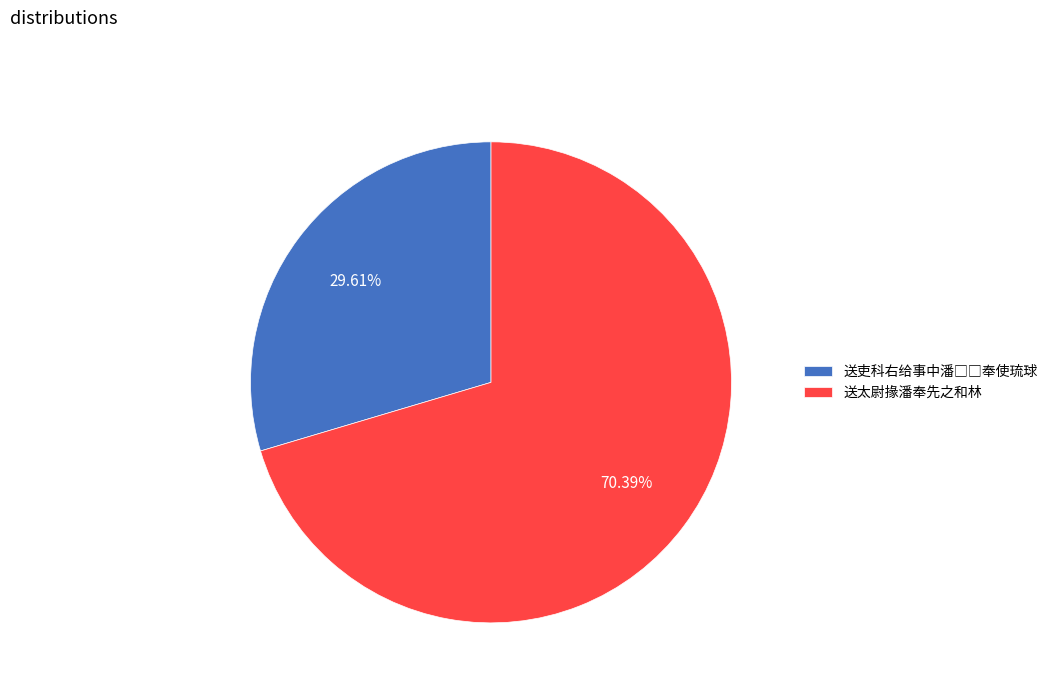

Is it true that 送太尉掾潘奉先之和林 is 77% of the pie?

False